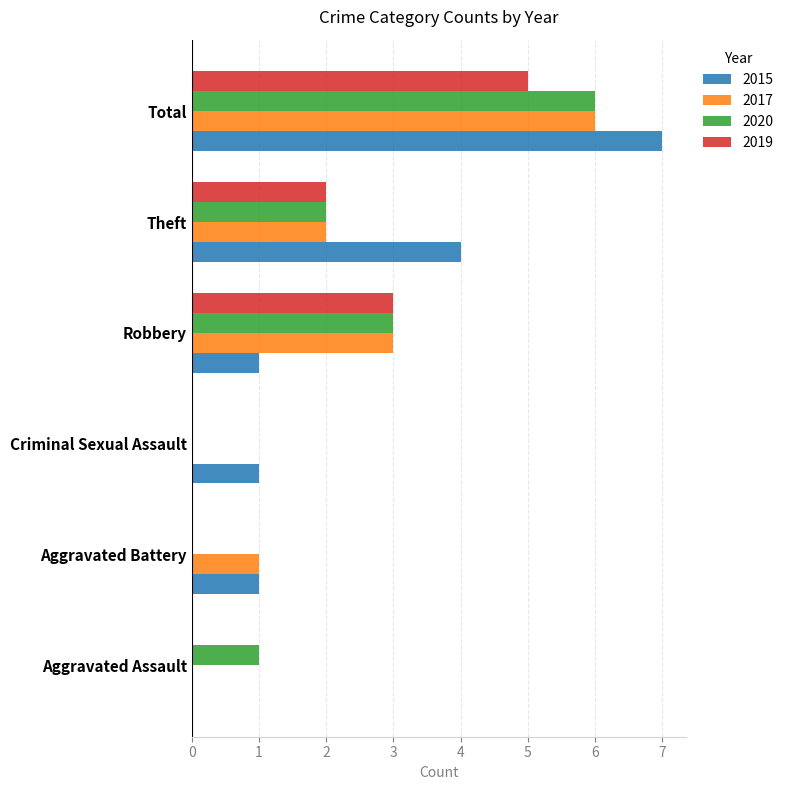

What is the average value of the 2020 series?

2